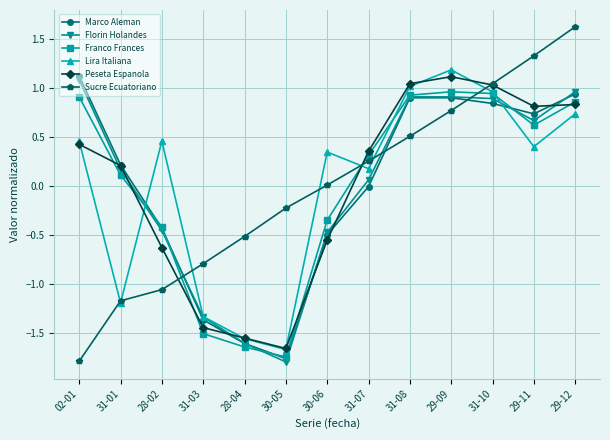

Between 02-01 and 28-02, which series saw the biggest shift?

Marco Aleman